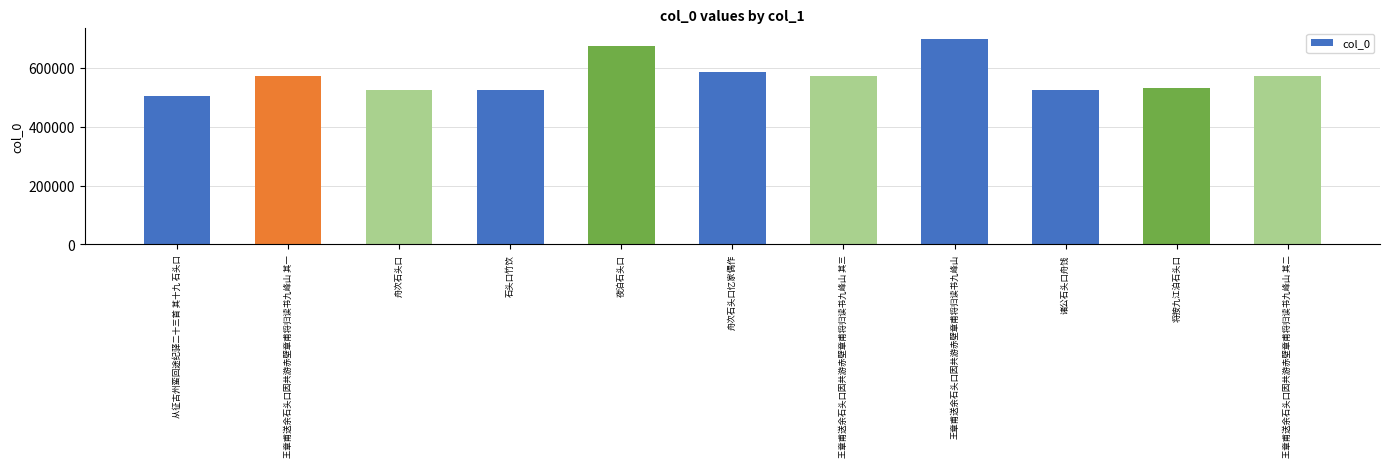

What is the greatest value displayed?

699389